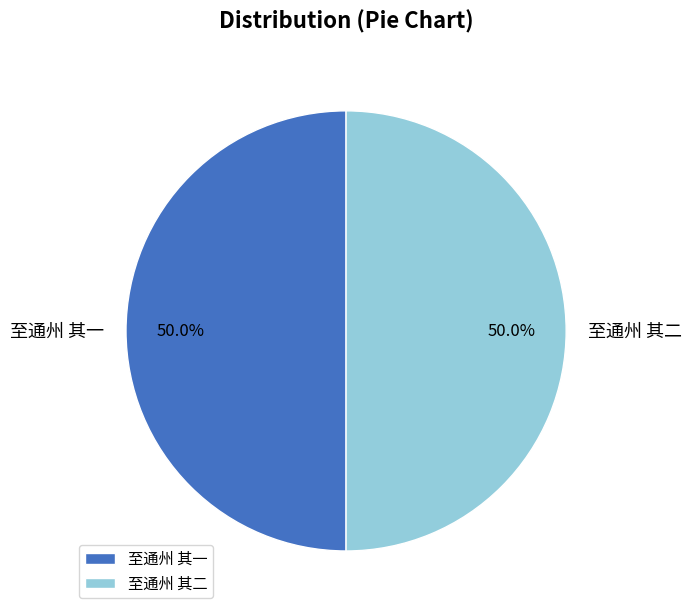

Is the sum of 至通州 其一 and 至通州 其二 greater than half?

Yes